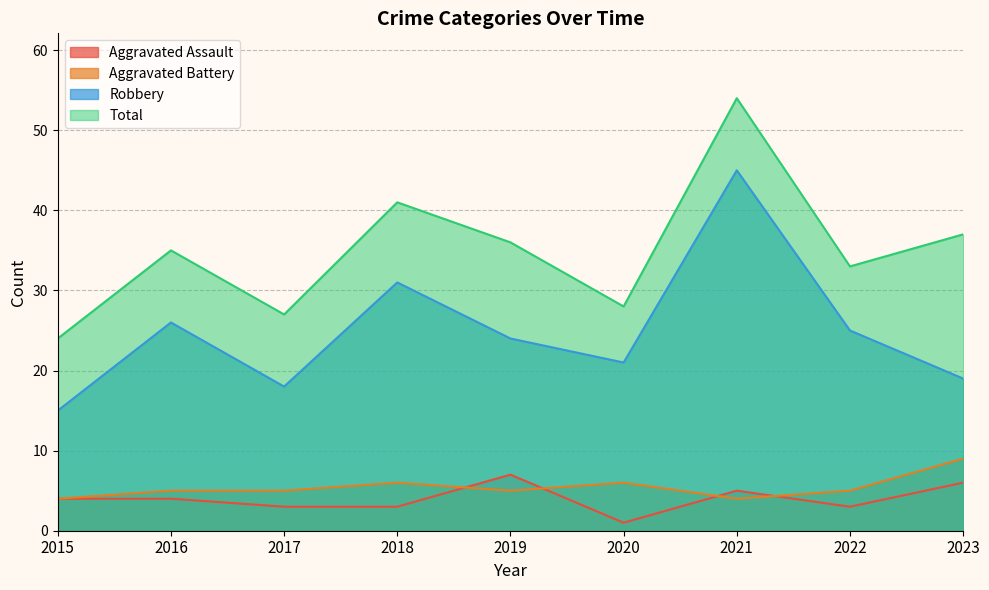

How many data points in Total are less than 35?

4